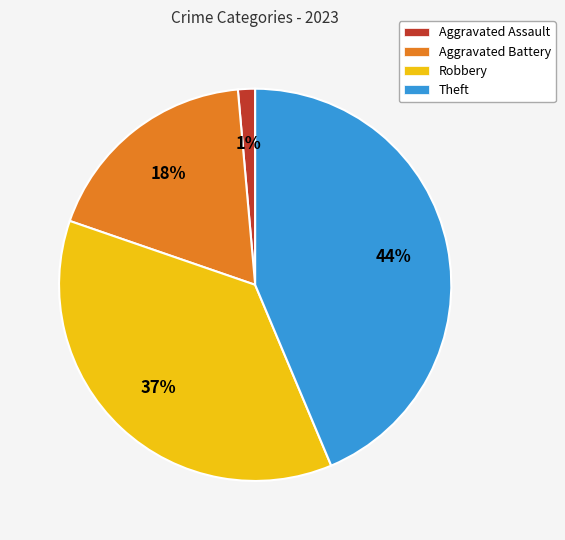

What is the smallest slice in the pie chart?

Aggravated Assault